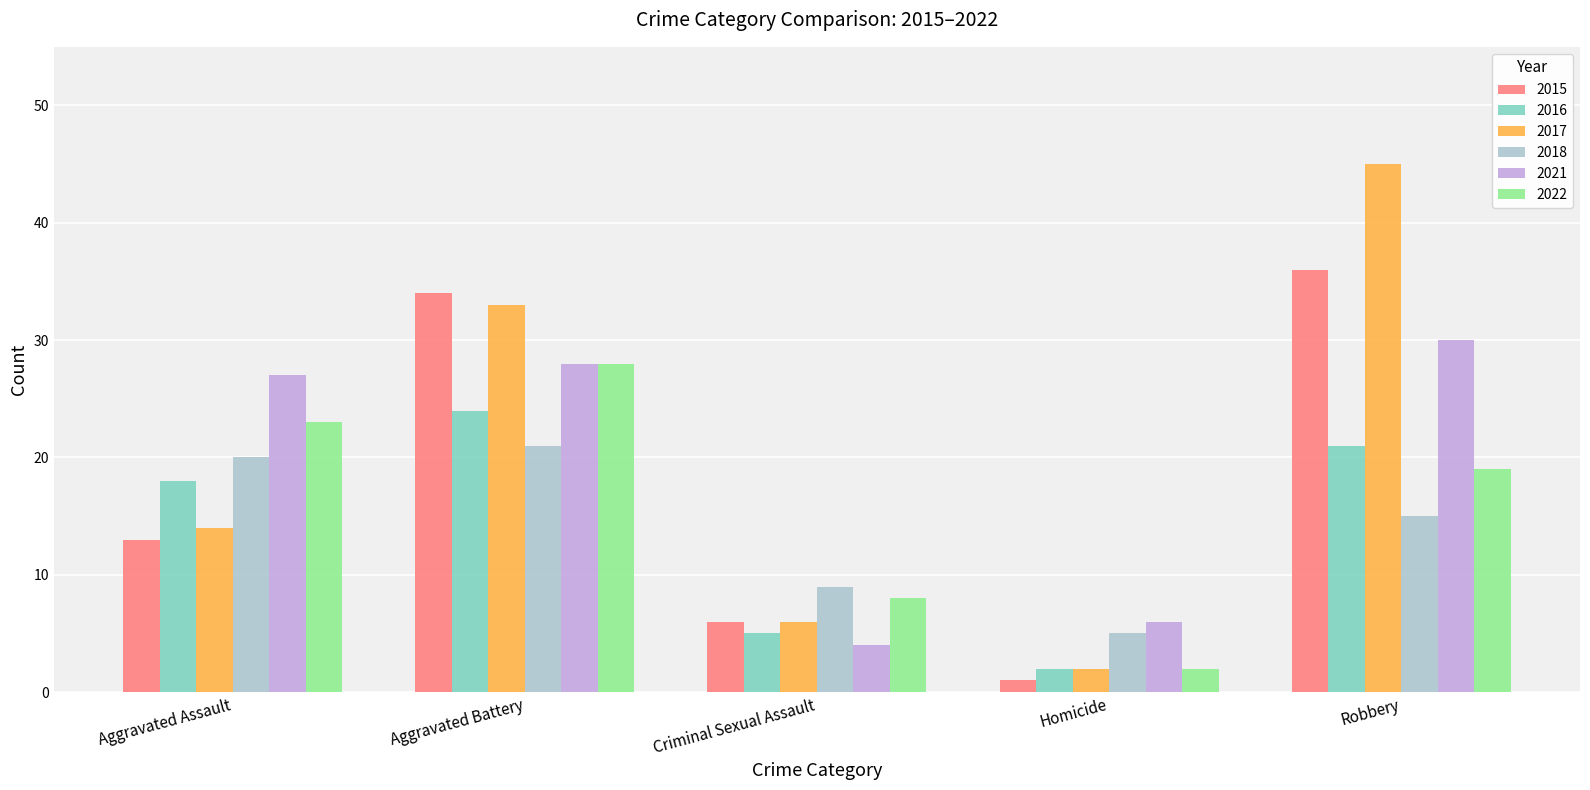

What is the spread (max minus min) of values at Aggravated Battery?

13